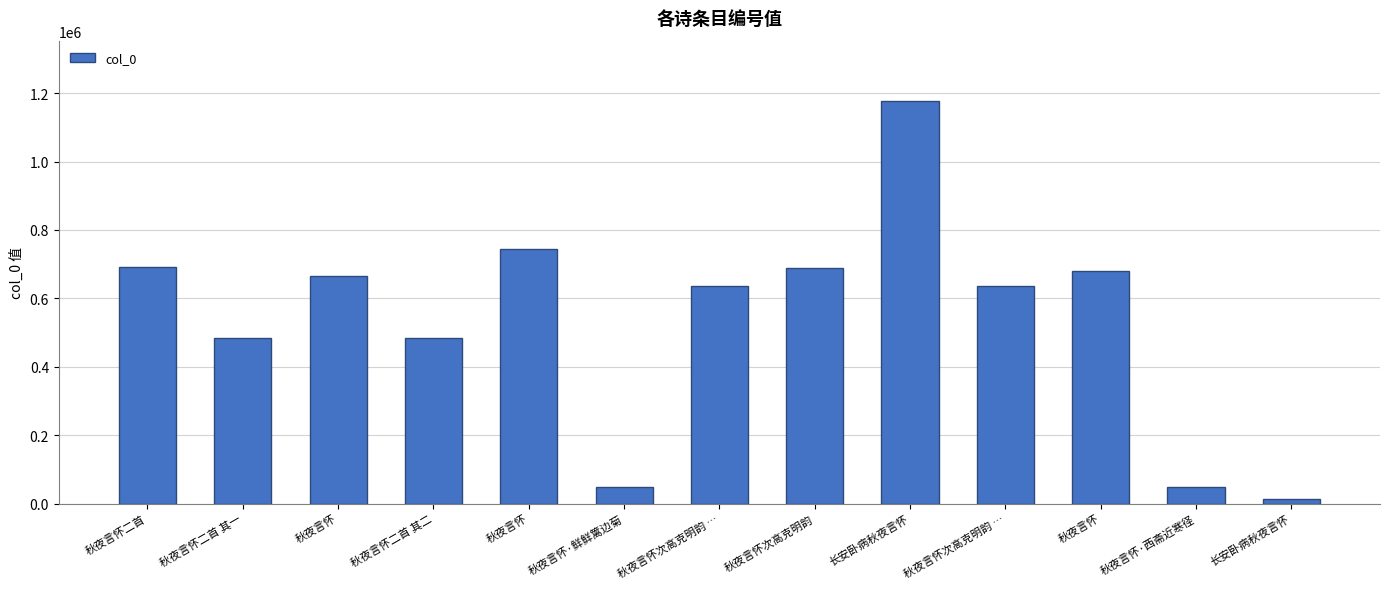

How many series are shown in this chart?

1